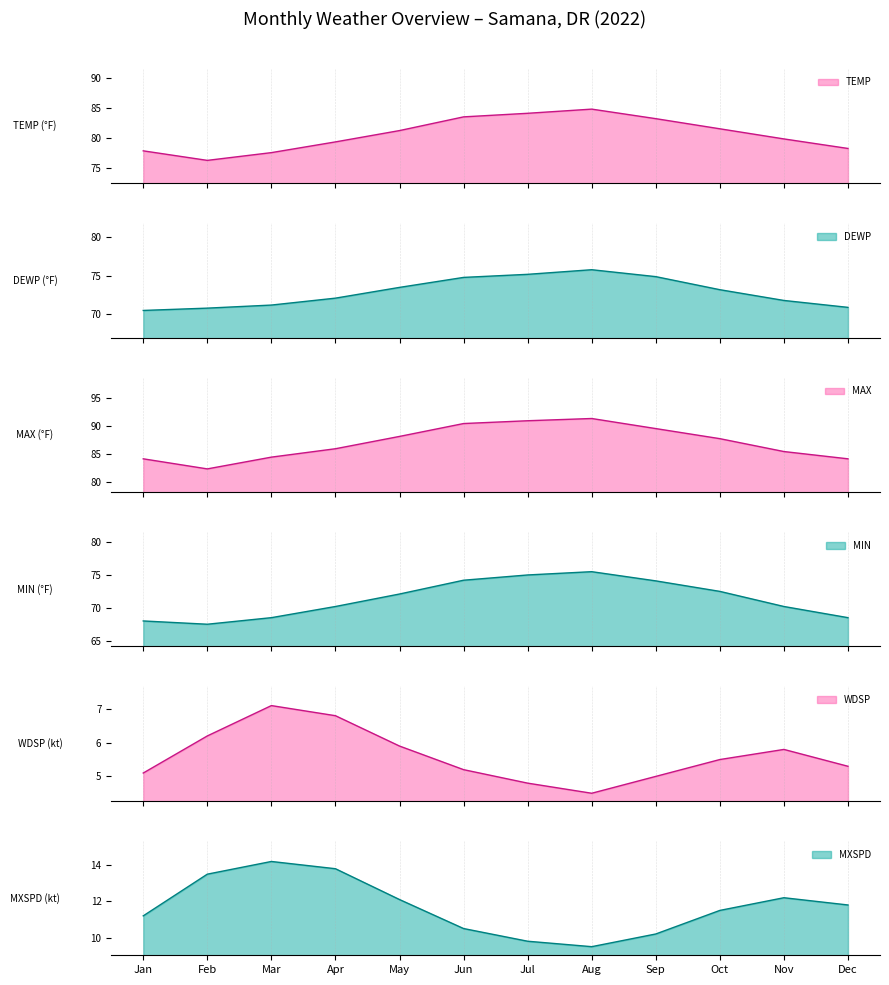

What position from the left is 8?

9